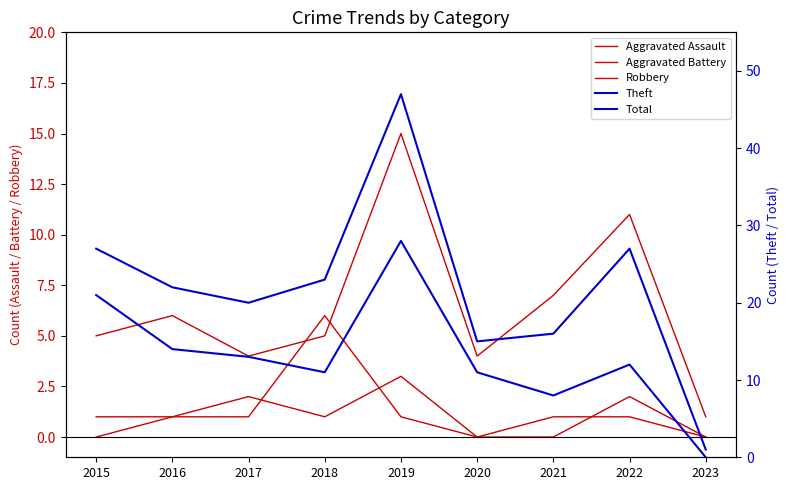

Where do Aggravated Battery and Robbery first cross each other?

2017 and 2018